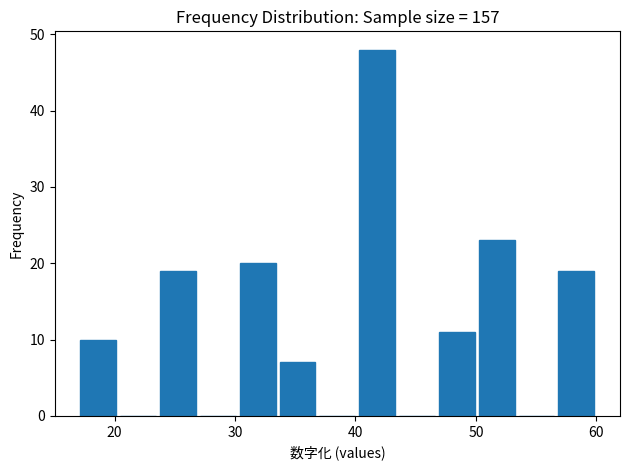

Around what value on the x-axis is the tallest bar? Give the approximate position of its centre, as read against the axis.

42